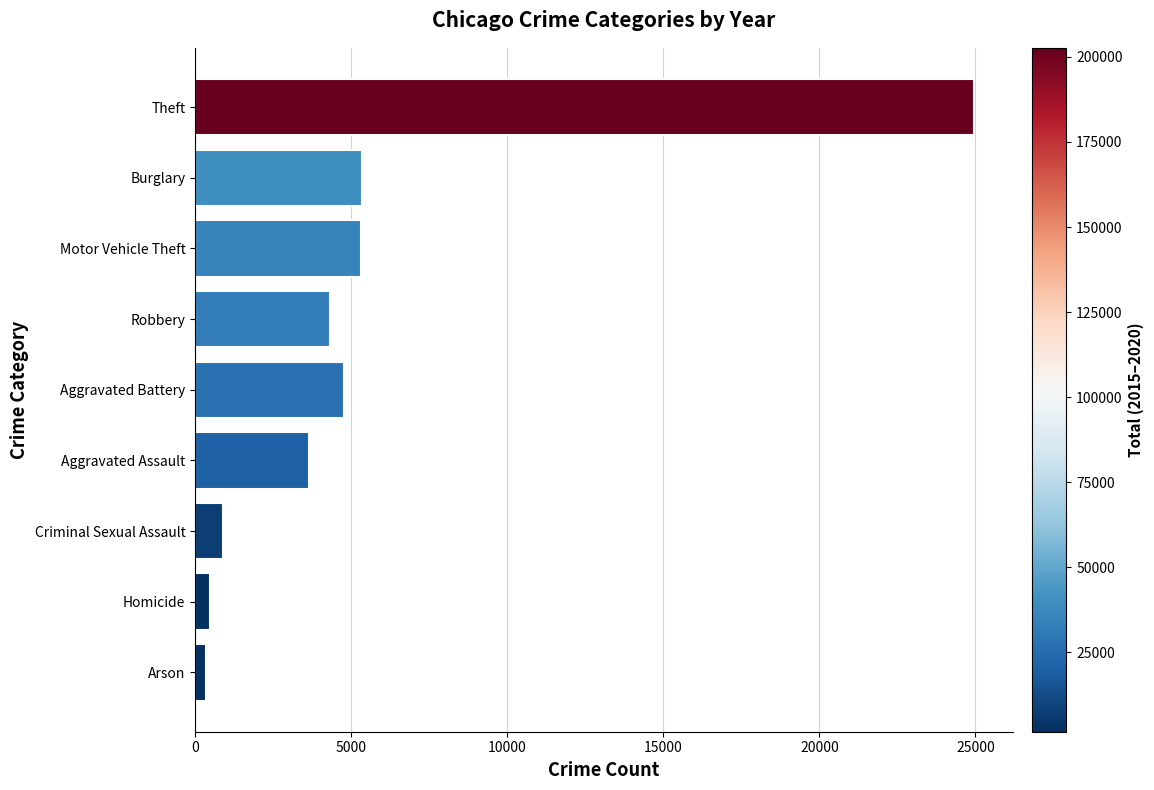

Between Burglary and Homicide, which is larger?

Burglary